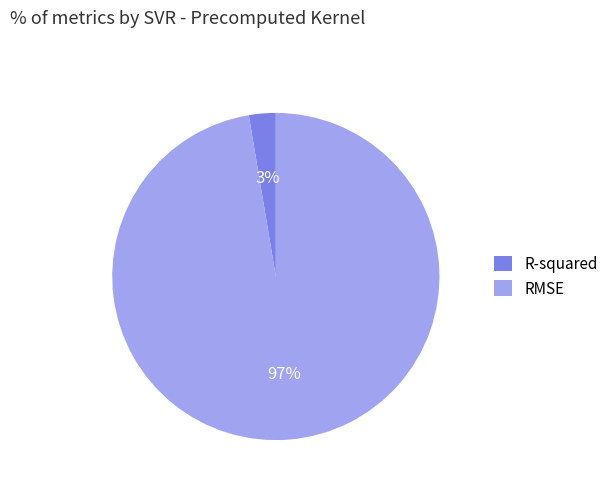

Which slice represents more than half of the pie?

RMSE